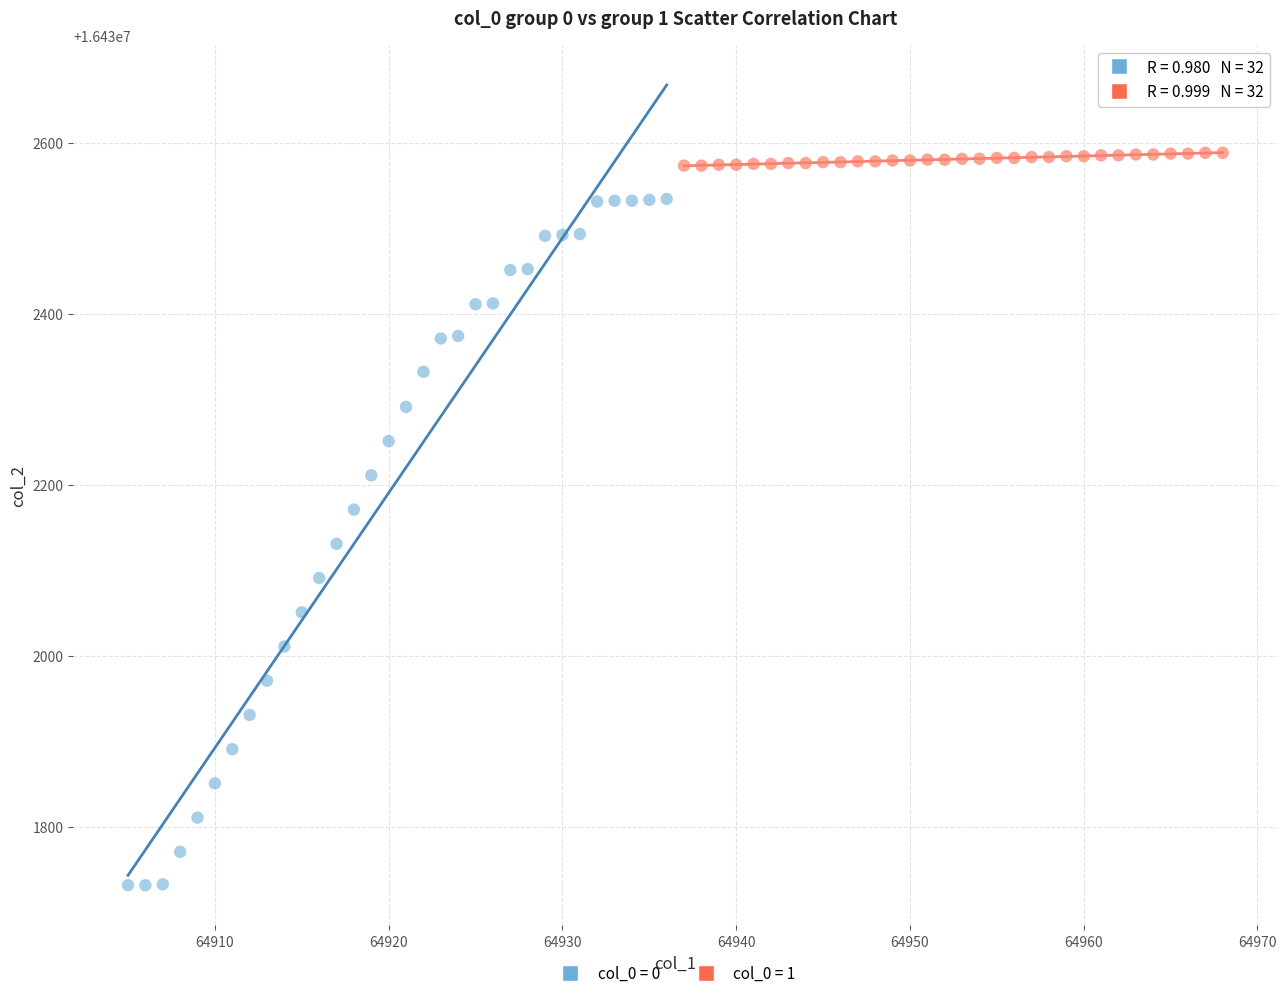

Which series has the largest Y range (max minus min)?

col_0 = 0